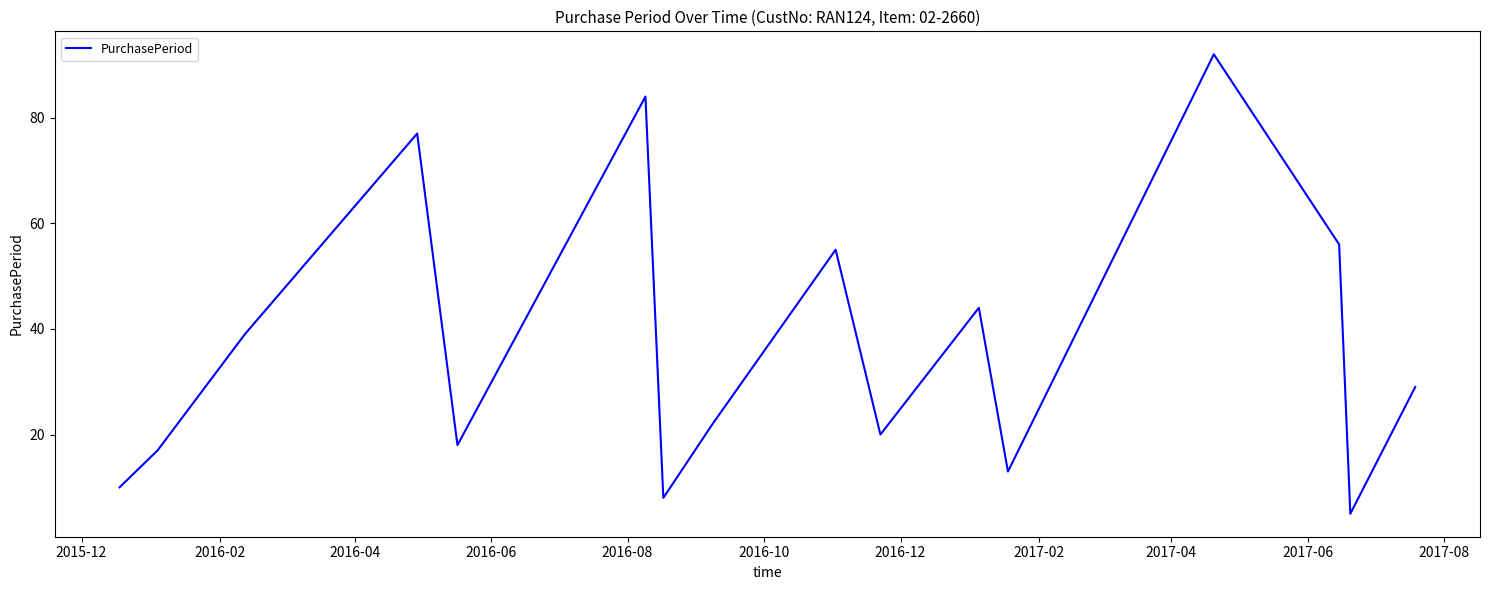

What is the minimum value shown in the chart?

5